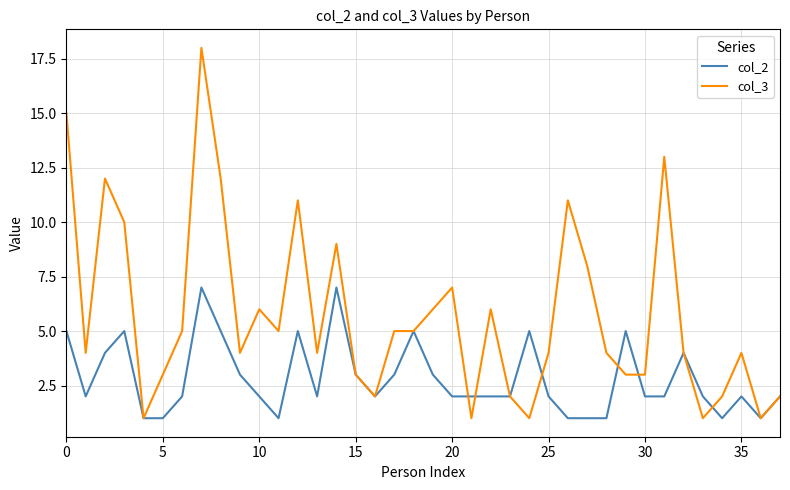

Rank the series by their maximum value, from lowest to highest.

col_2, col_3